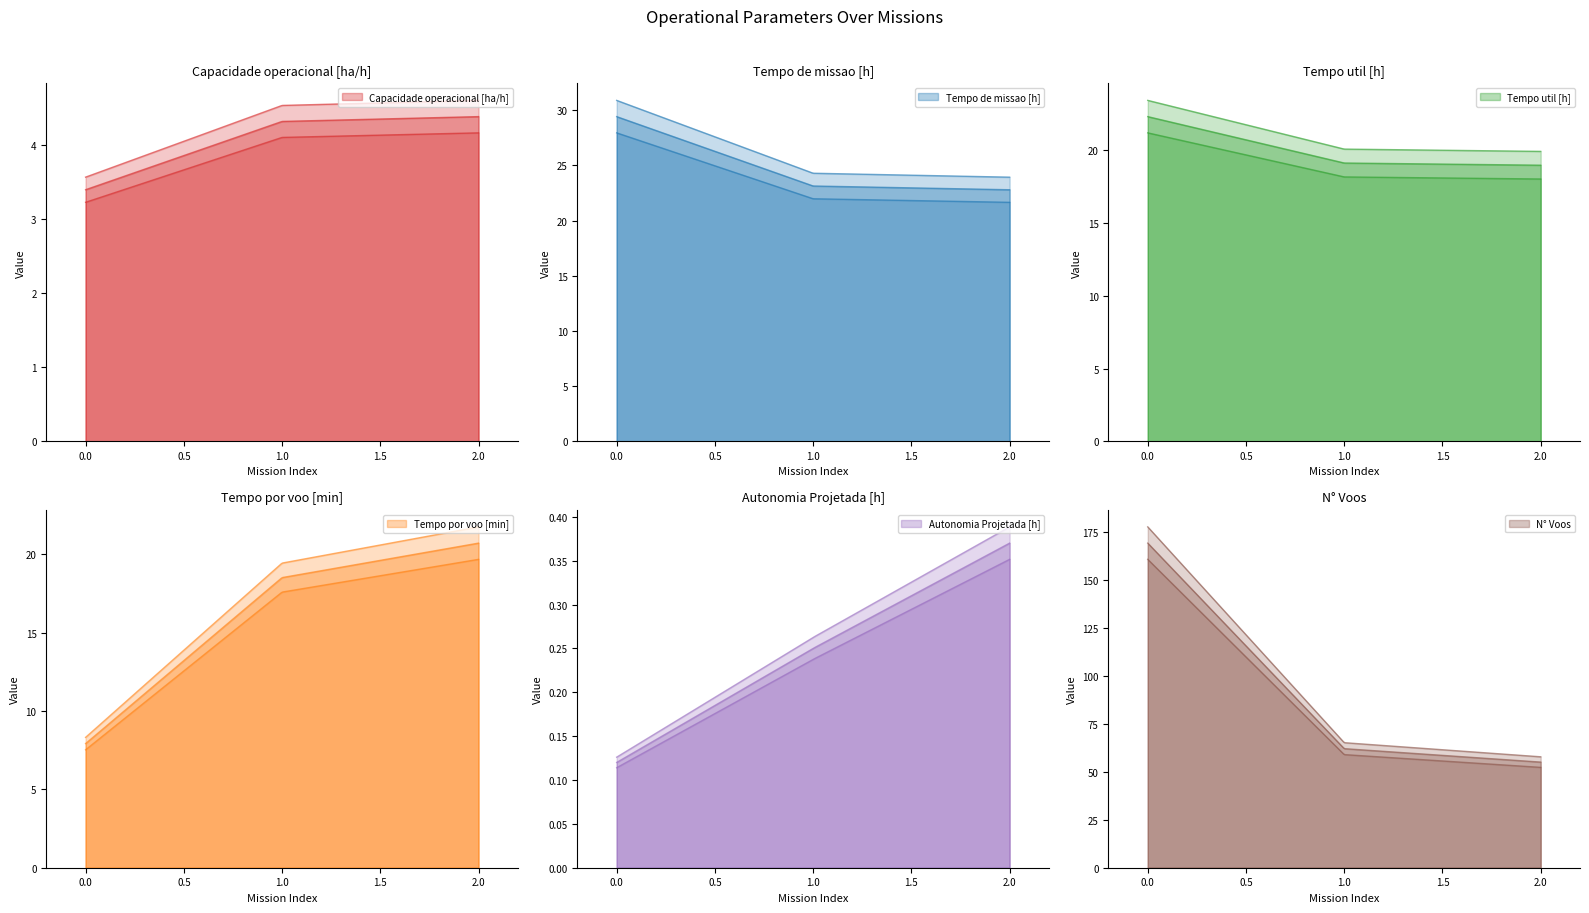

Reading left to right, transcribe all the data shown in this chart.

Capacidade operacional [ha/h]: 3.4	4.3	4.4
Tempo de missao [h]: 29.4	23.1	22.8
Tempo util [h]: 22.3	19.1	19.0
Tempo por voo [min]: 7.9	18.5	20.7
Autonomia Projetada [h]: 0.1	0.2	0.4
N° Voos: 169.0	62.0	55.0